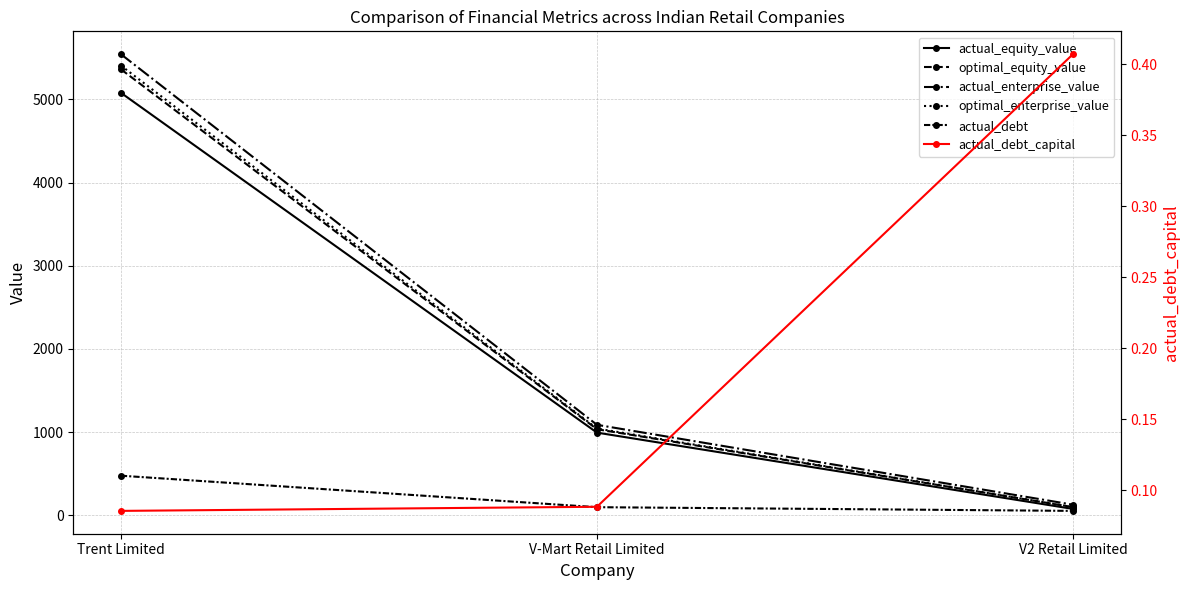

Is this an area chart (filled region under the line)?

No